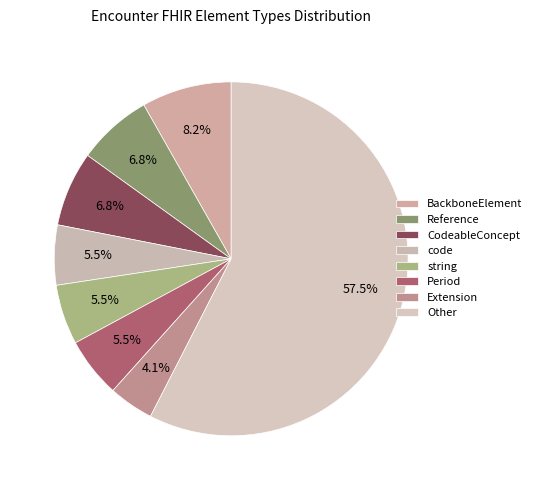

Which slice is the smallest?

Extension